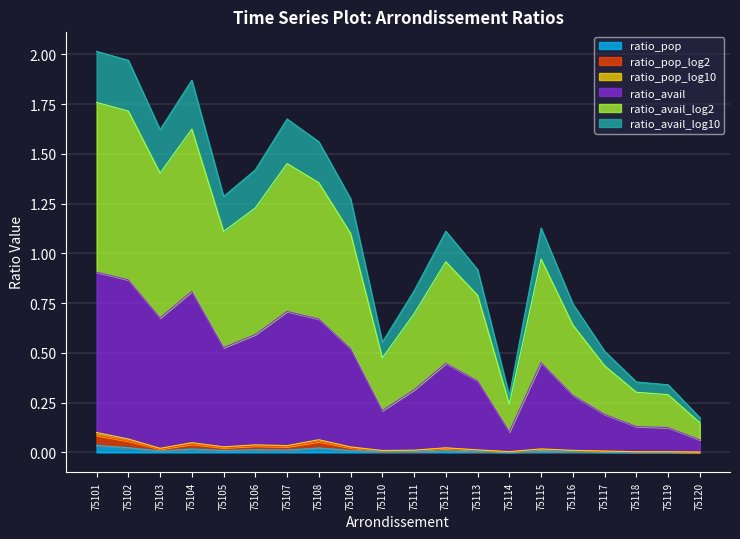

True or false: ratio_pop and ratio_avail_log10 intersect in this chart.

False